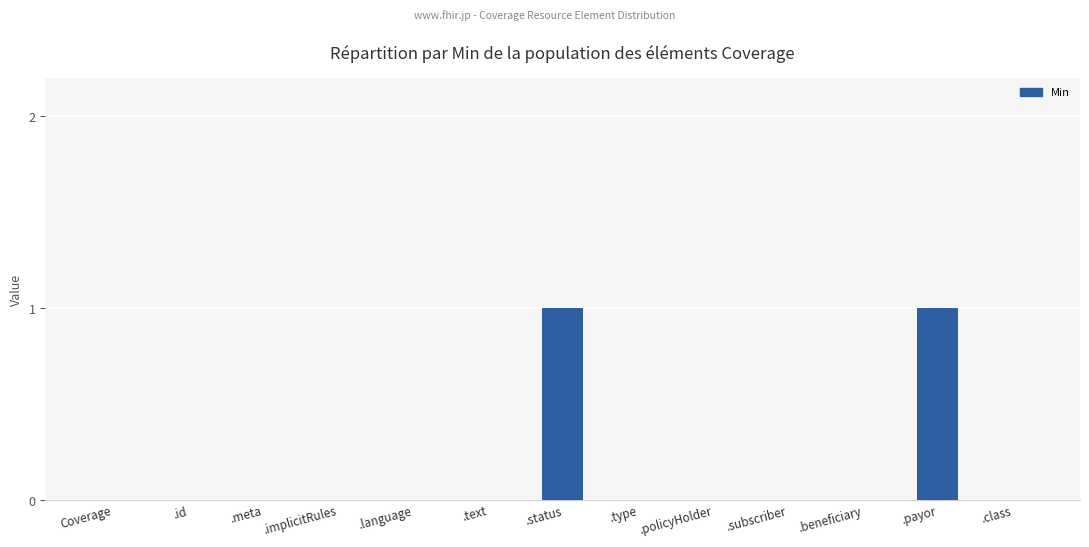

The value at .class is 1. True or false?

False